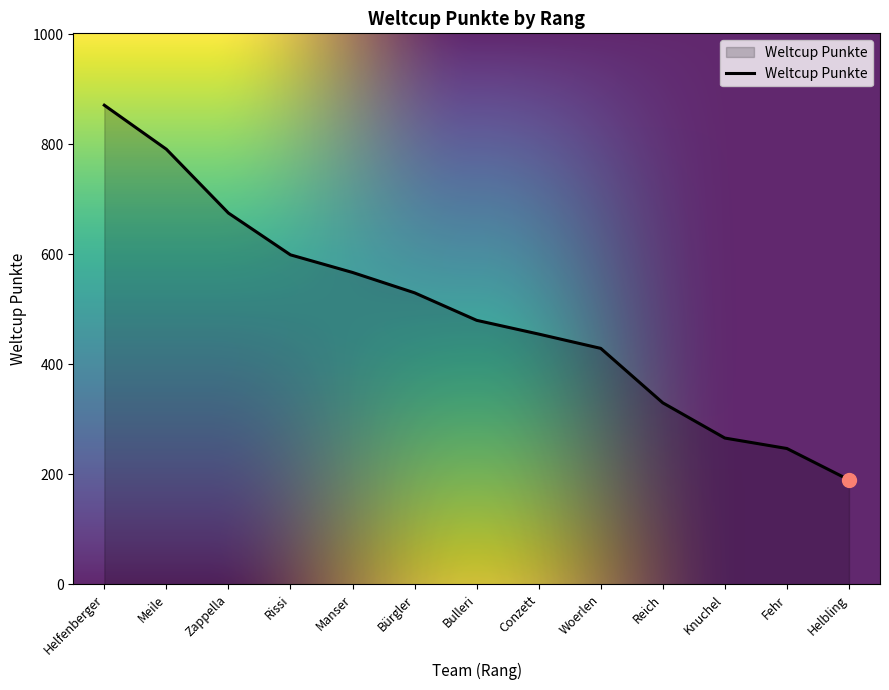

List the labels in order of value, largest first.

Helfenberger, Meile, Zappella, Rissi, Manser, Bürgler, Bulleri, Conzett, Woerlen, Reich, Knuchel, Fehr, Helbling